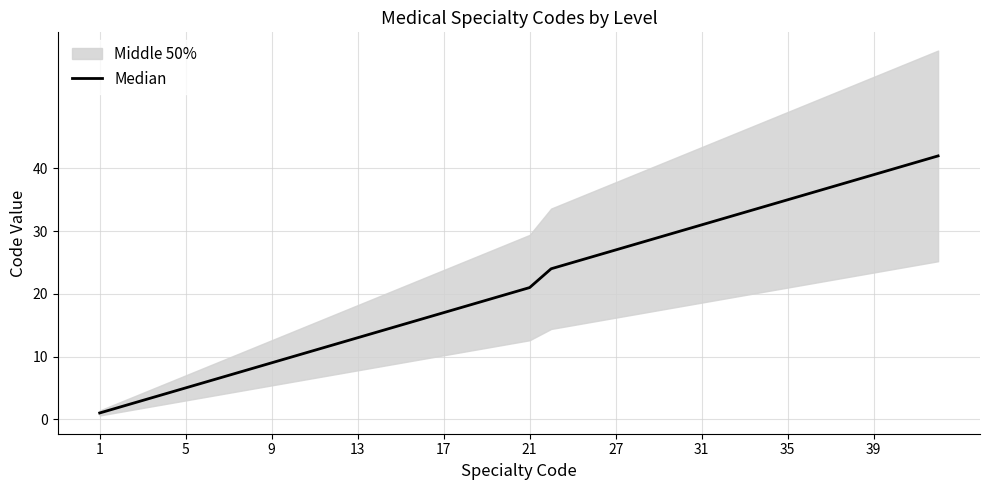

At which category does the chart reach its minimum across all series?

1